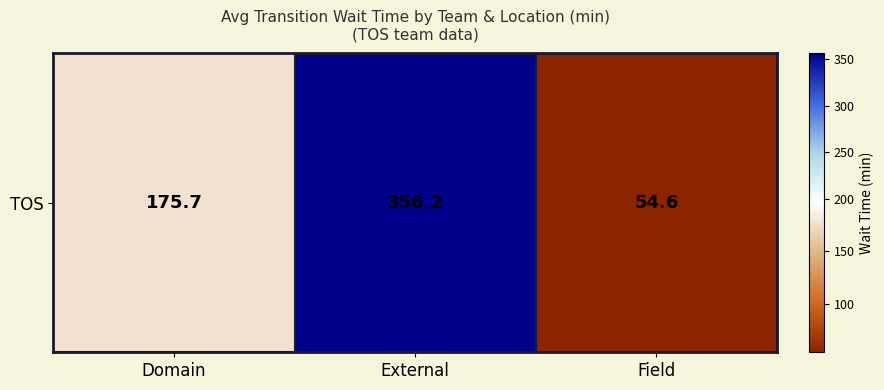

The value at Field is 91.9. True or false?

False